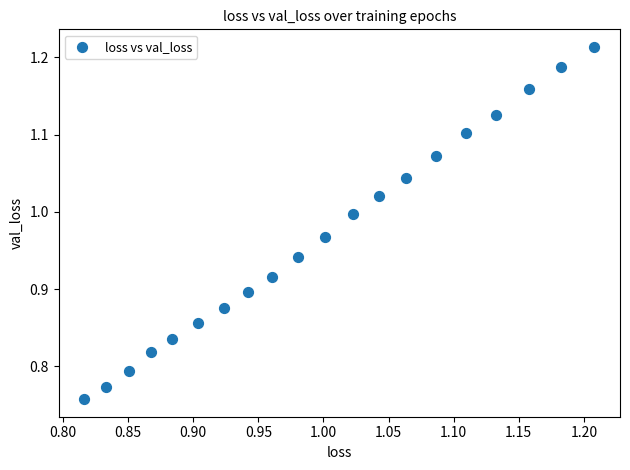

What is the range of X values (max minus min)?

0.4